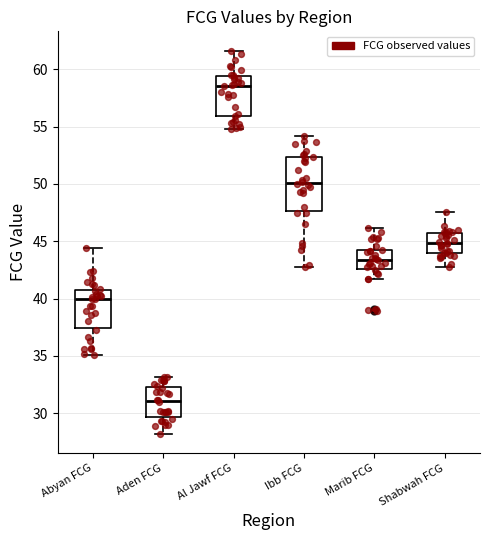

Reading left to right, transcribe this box plot: for each box, give where its median line is, the range the box spans, and where its two whiskers end, as read against the y-axis. The values are not printed on the chart, so give them approximately, as read against the axis.

Abyan FCG: median 40.0, box 37.5 to 41.0, whiskers 35.0 to 44.5
Aden FCG: median 31.0, box 29.5 to 32.5, whiskers 28.0 to 33.0
Al Jawf FCG: median 58.5, box 56.0 to 59.5, whiskers 55.0 to 61.5
Ibb FCG: median 50.0, box 47.5 to 52.5, whiskers 42.5 to 54.0
Marib FCG: median 43.5, box 42.5 to 44.0, whiskers 41.5 to 46.0
Shabwah FCG: median 45.0, box 44.0 to 45.5, whiskers 43.0 to 47.5